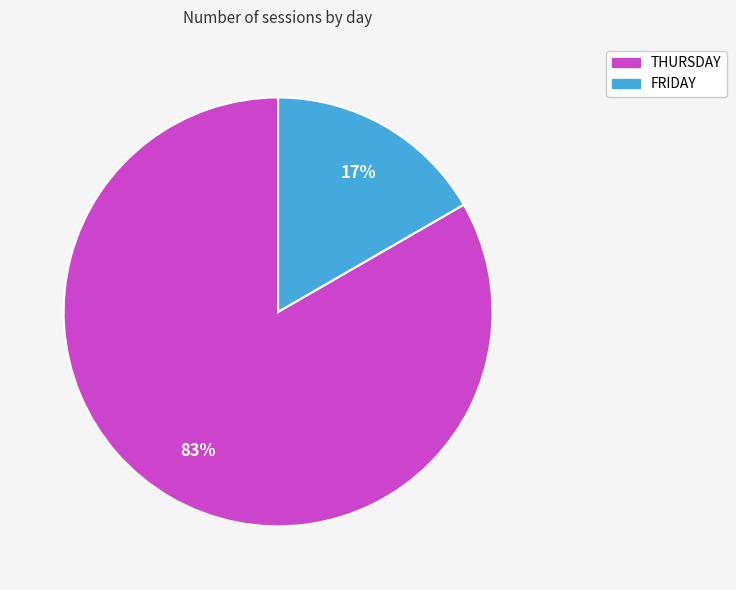

Which has a higher value, THURSDAY or FRIDAY?

THURSDAY